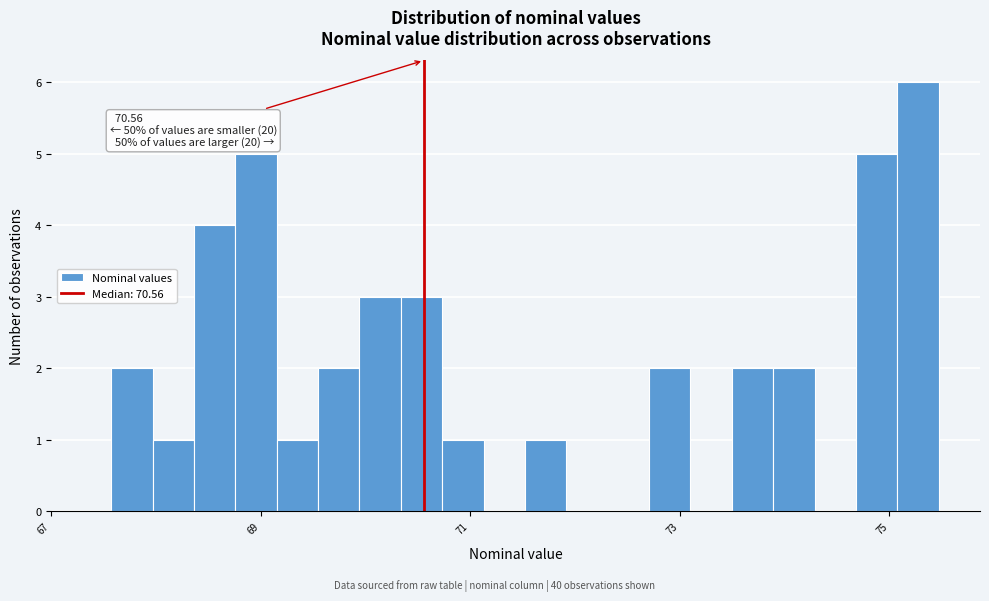

Read against the x-axis, roughly where is the centre of the tallest bar?

75.2